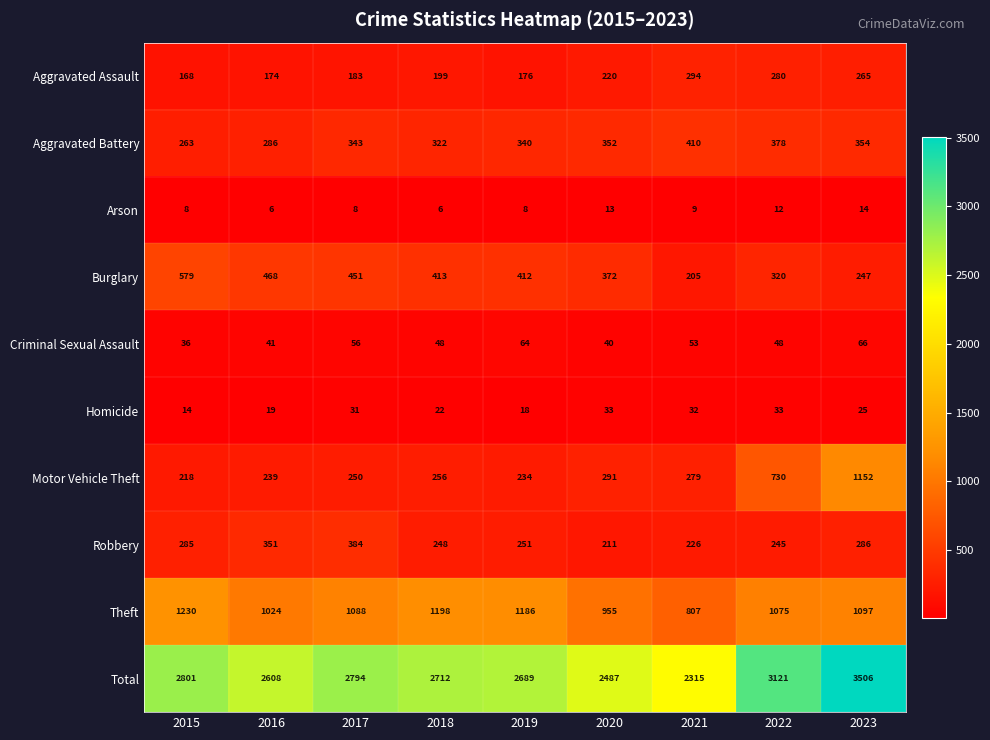

Count the number of data series in this chart.

10